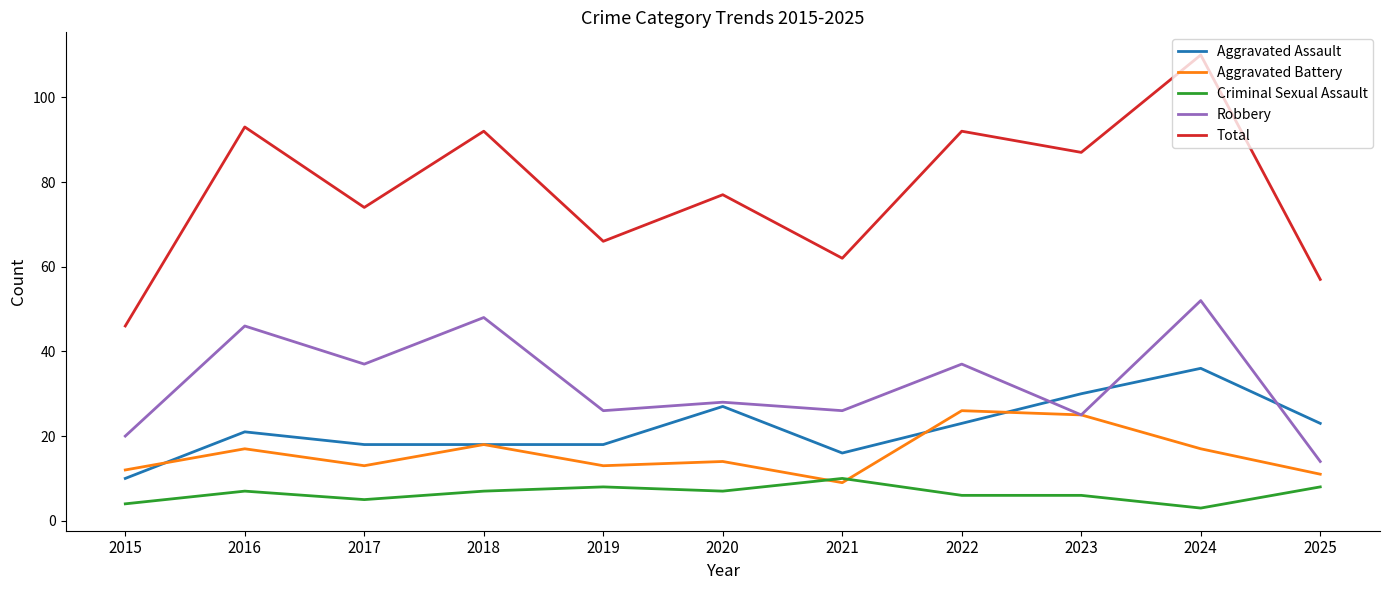

Reading left to right, list all the values displayed in this chart.

Aggravated Assault: 10	21	18	18	18	27	16	23	30	36	23
Aggravated Battery: 12	17	13	18	13	14	9	26	25	17	11
Criminal Sexual Assault: 4	7	5	7	8	7	10	6	6	3	8
Robbery: 20	46	37	48	26	28	26	37	25	52	14
Total: 46	93	74	92	66	77	62	92	87	110	57